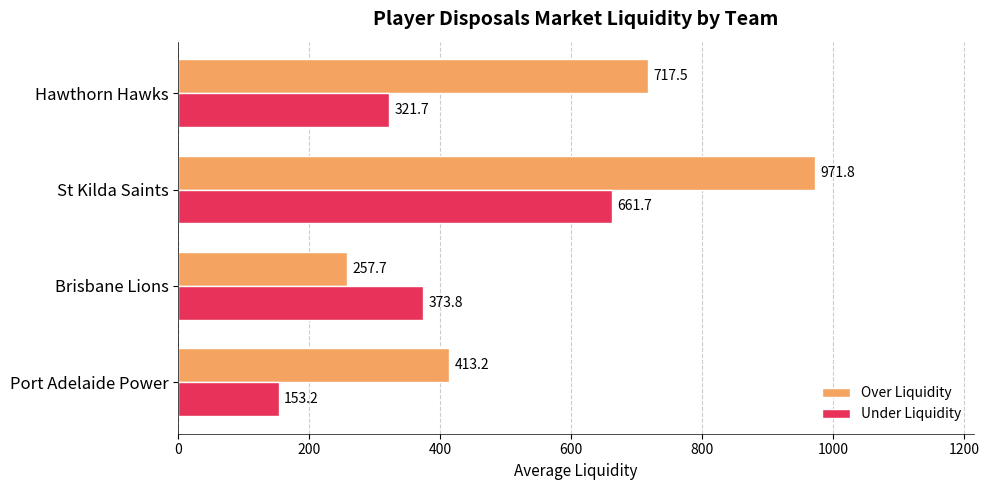

The value of Over Liquidity at Port Adelaide Power is 413.2. True or false?

True